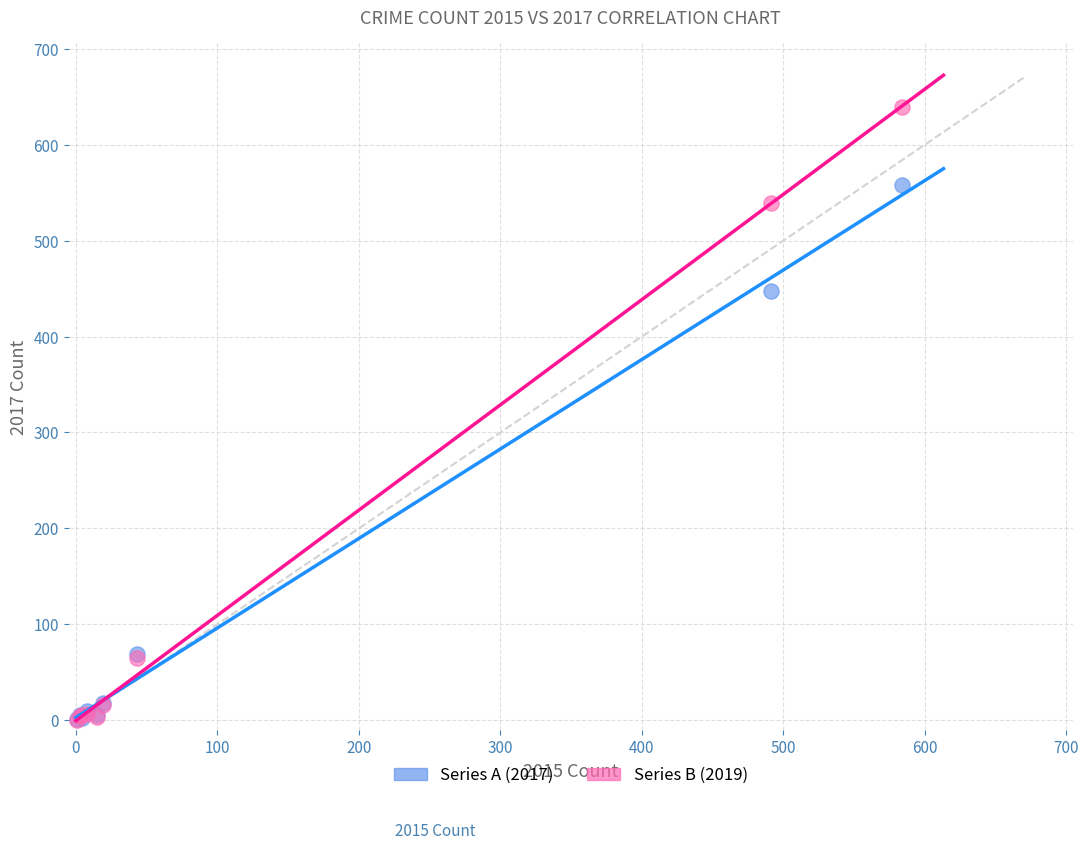

Across all series, what Y value is closest to 319?

447